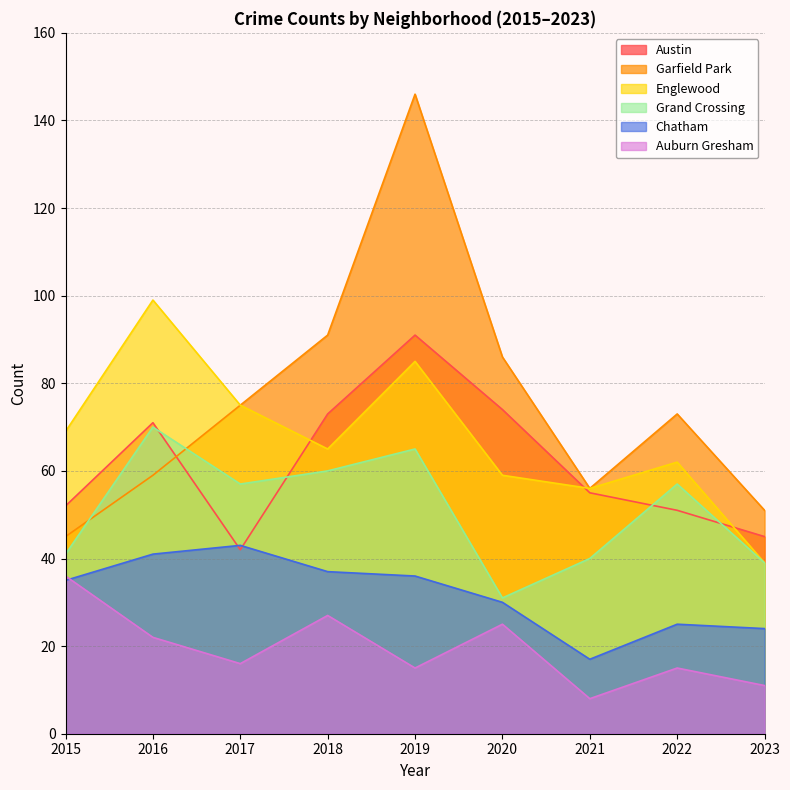

At which label is Chatham closest to 30?

2020